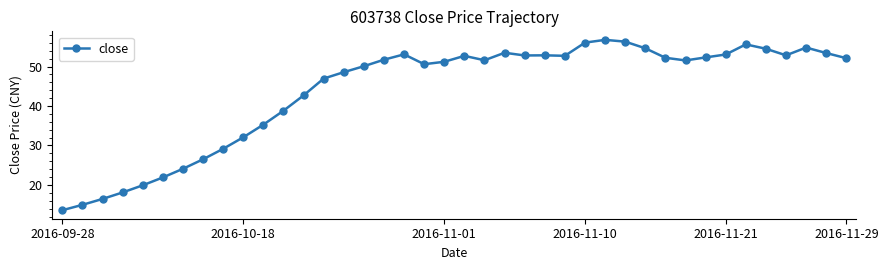

What is the greatest value displayed?

56.8